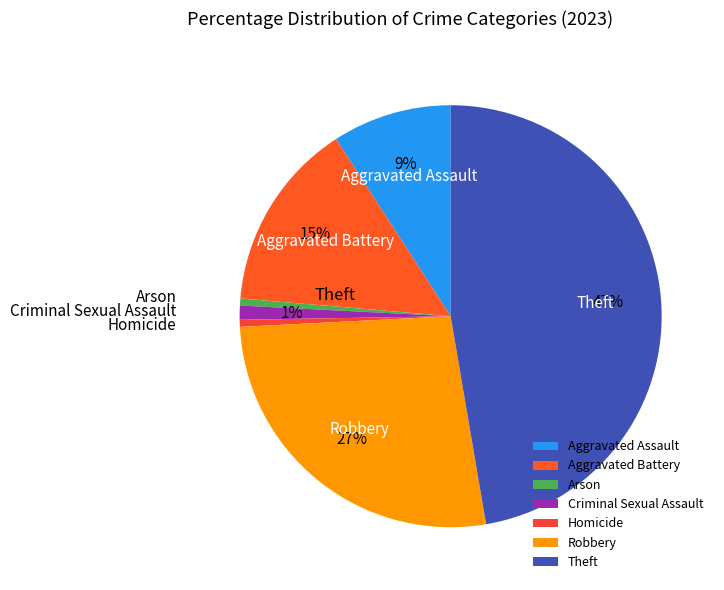

To the nearest percent, what is the average slice percentage?

14%